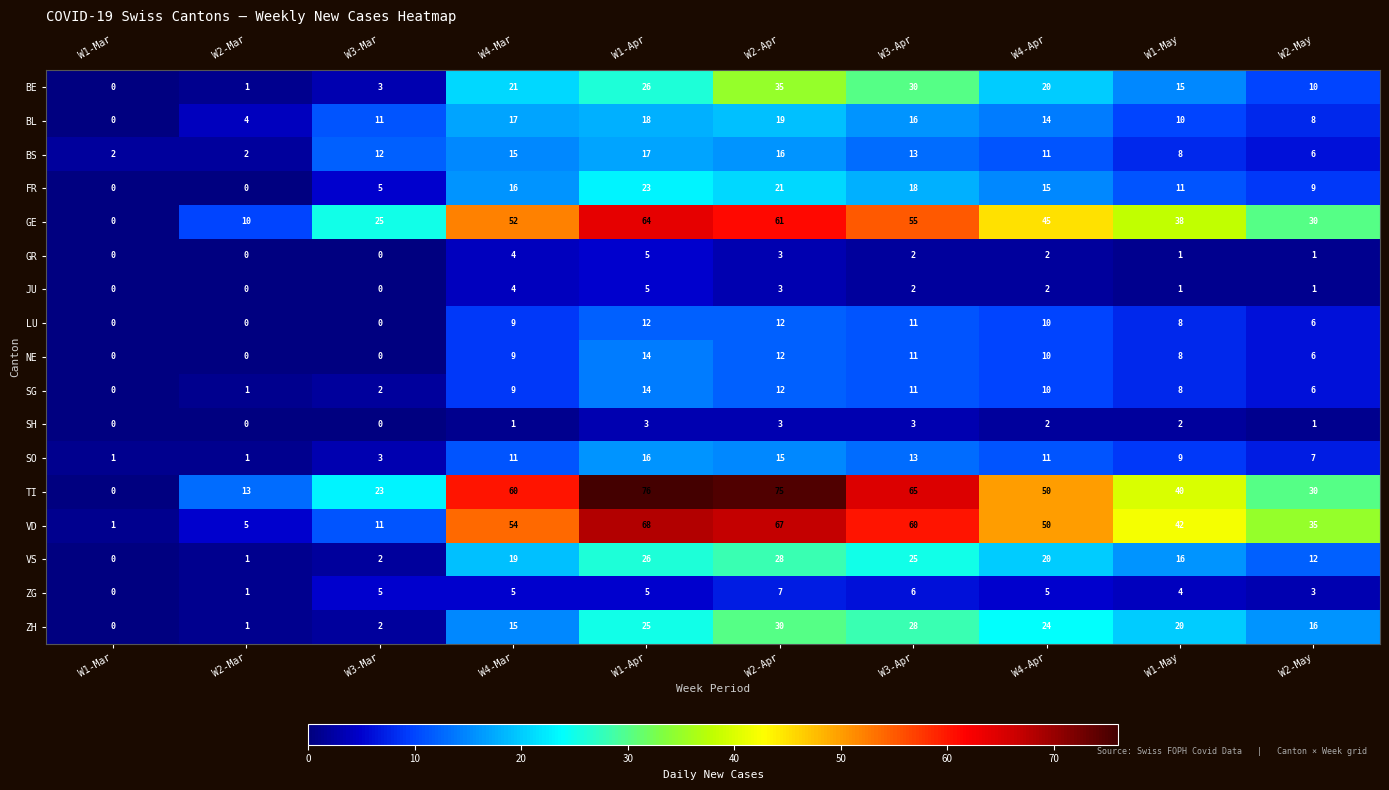

Which series has the largest total across all categories?

TI